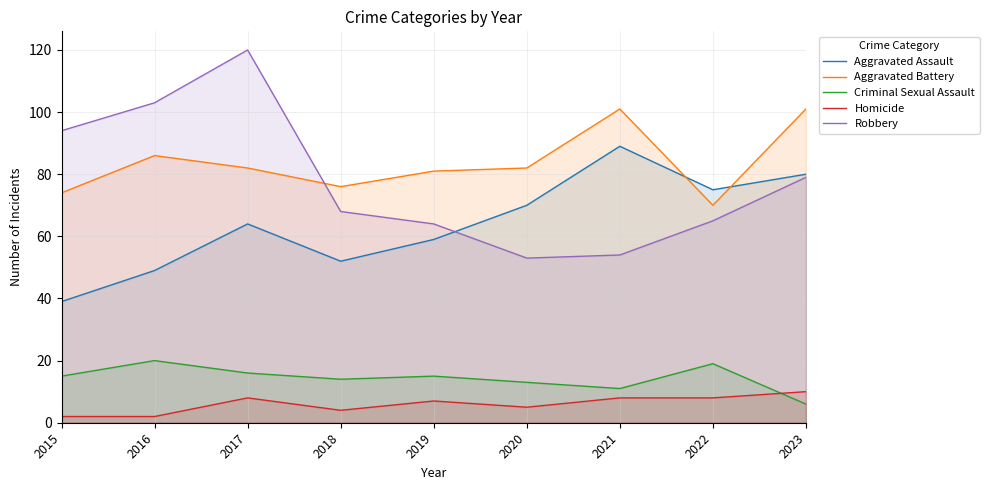

Which series has the largest total across all categories?

Aggravated Battery